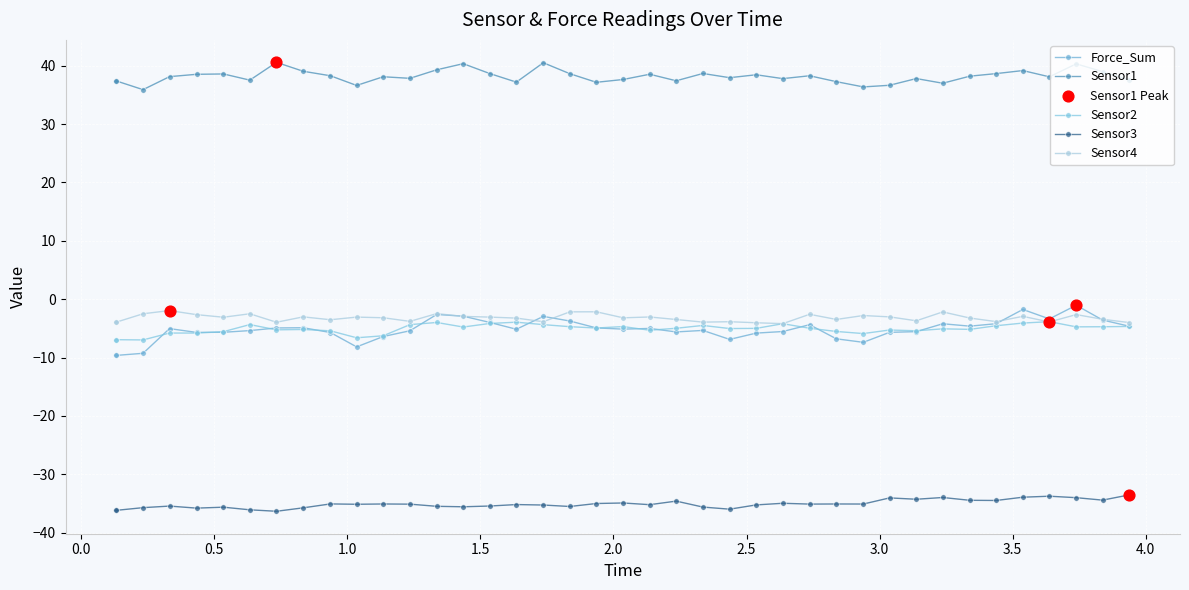

At how many categories does at least one series exceed 9?

40